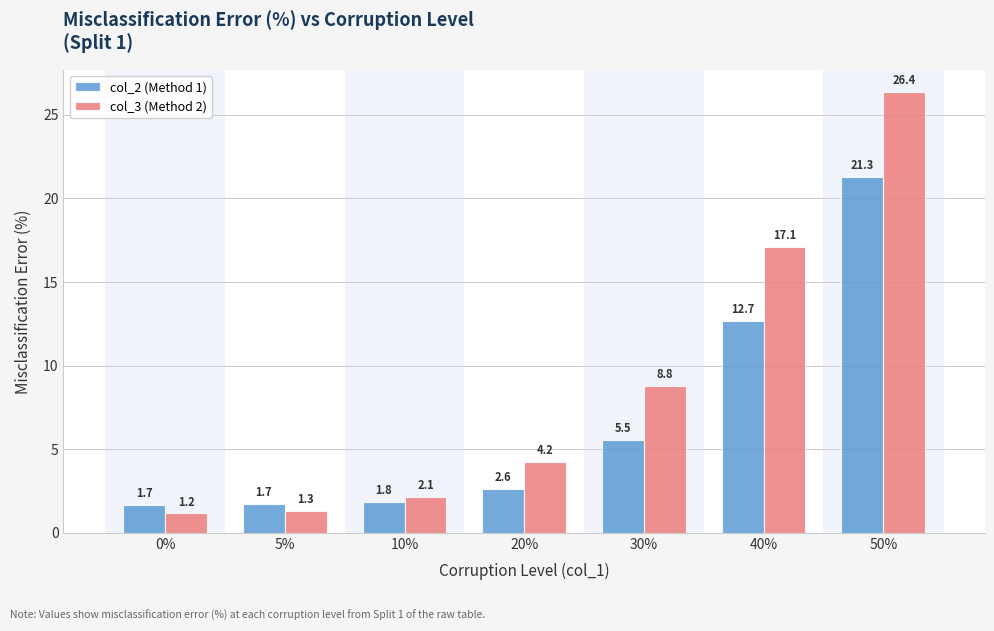

Reading left to right, list all the values displayed in this chart.

col_2 (Method 1): 0%=1.7	5%=1.7	10%=1.8	20%=2.6	30%=5.5	40%=12.7	50%=21.3
col_3 (Method 2): 0%=1.2	5%=1.3	10%=2.1	20%=4.2	30%=8.8	40%=17.1	50%=26.4